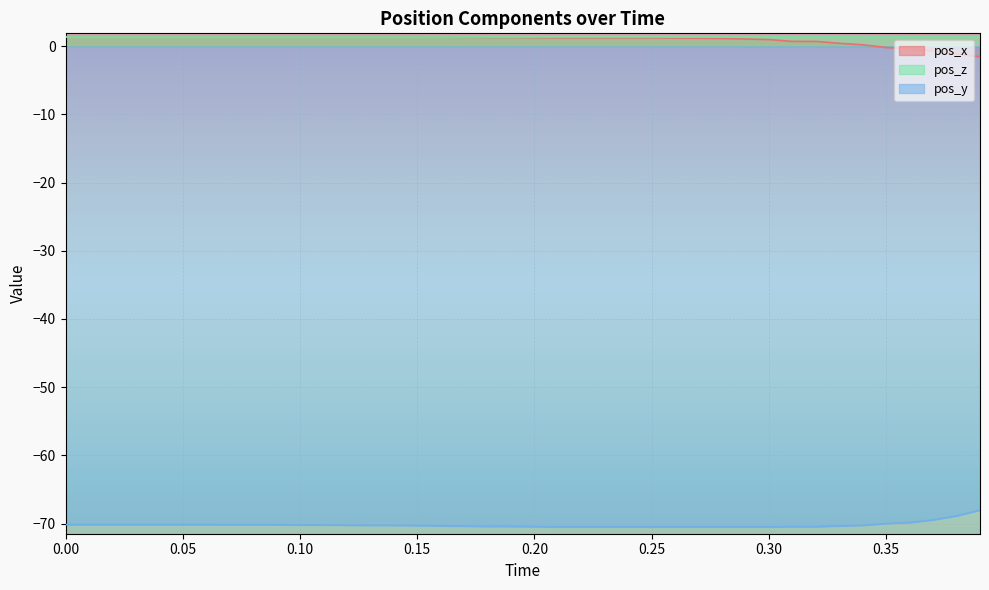

What is the difference between the highest and lowest values at 0.05?

71.6